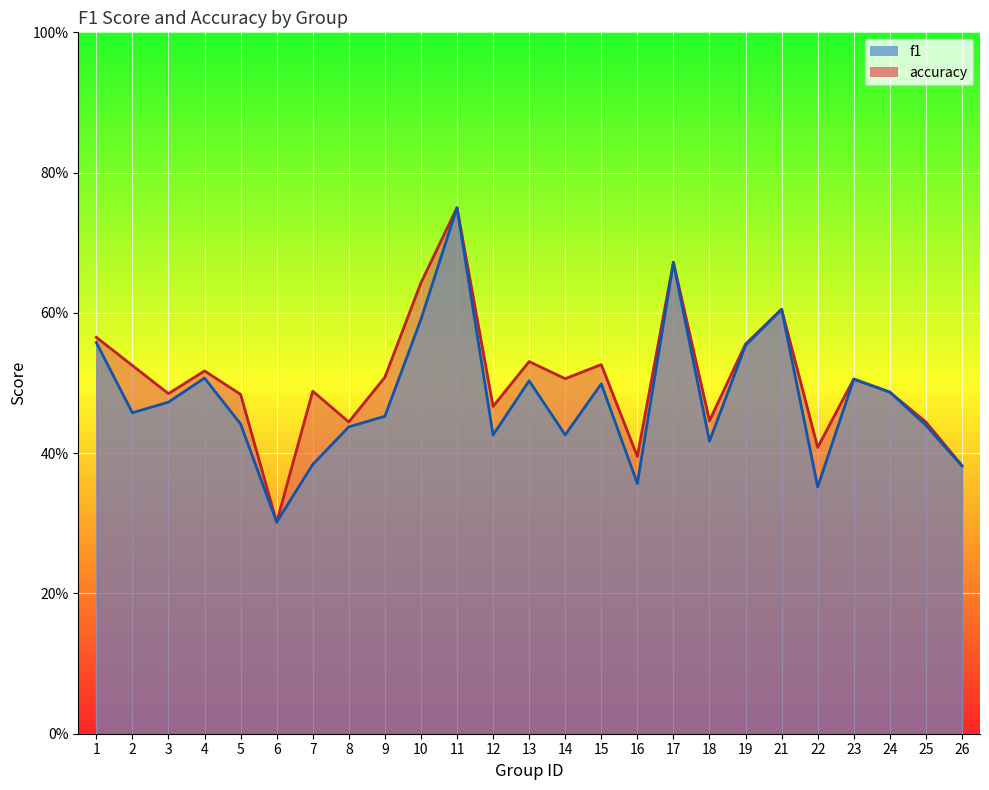

Does the chart display data point markers on the line(s)?

No